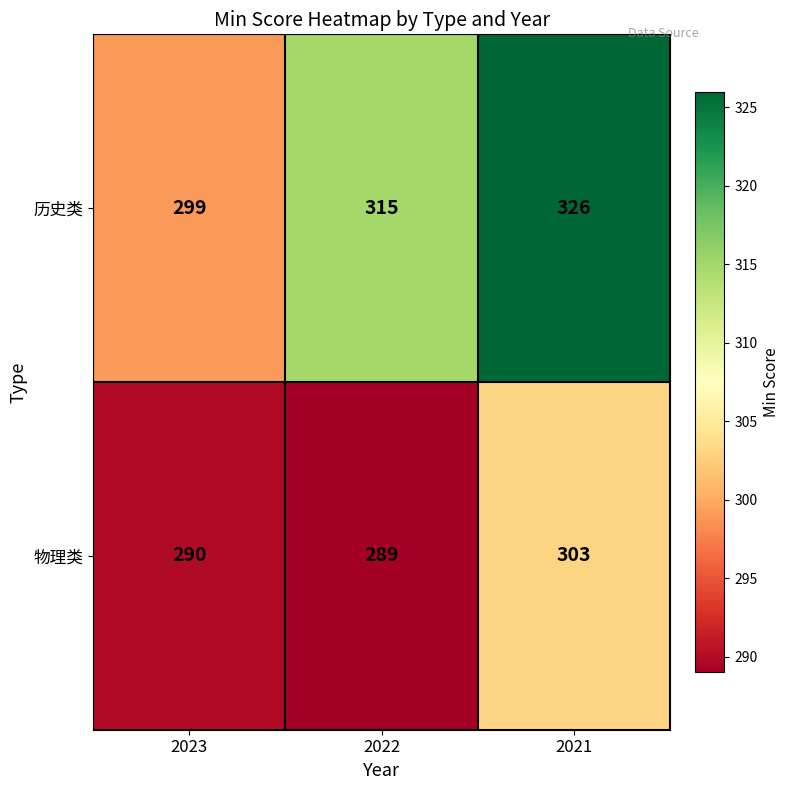

Reading left to right, what are all the values shown in this chart?

历史类: 299	315	326
物理类: 290	289	303